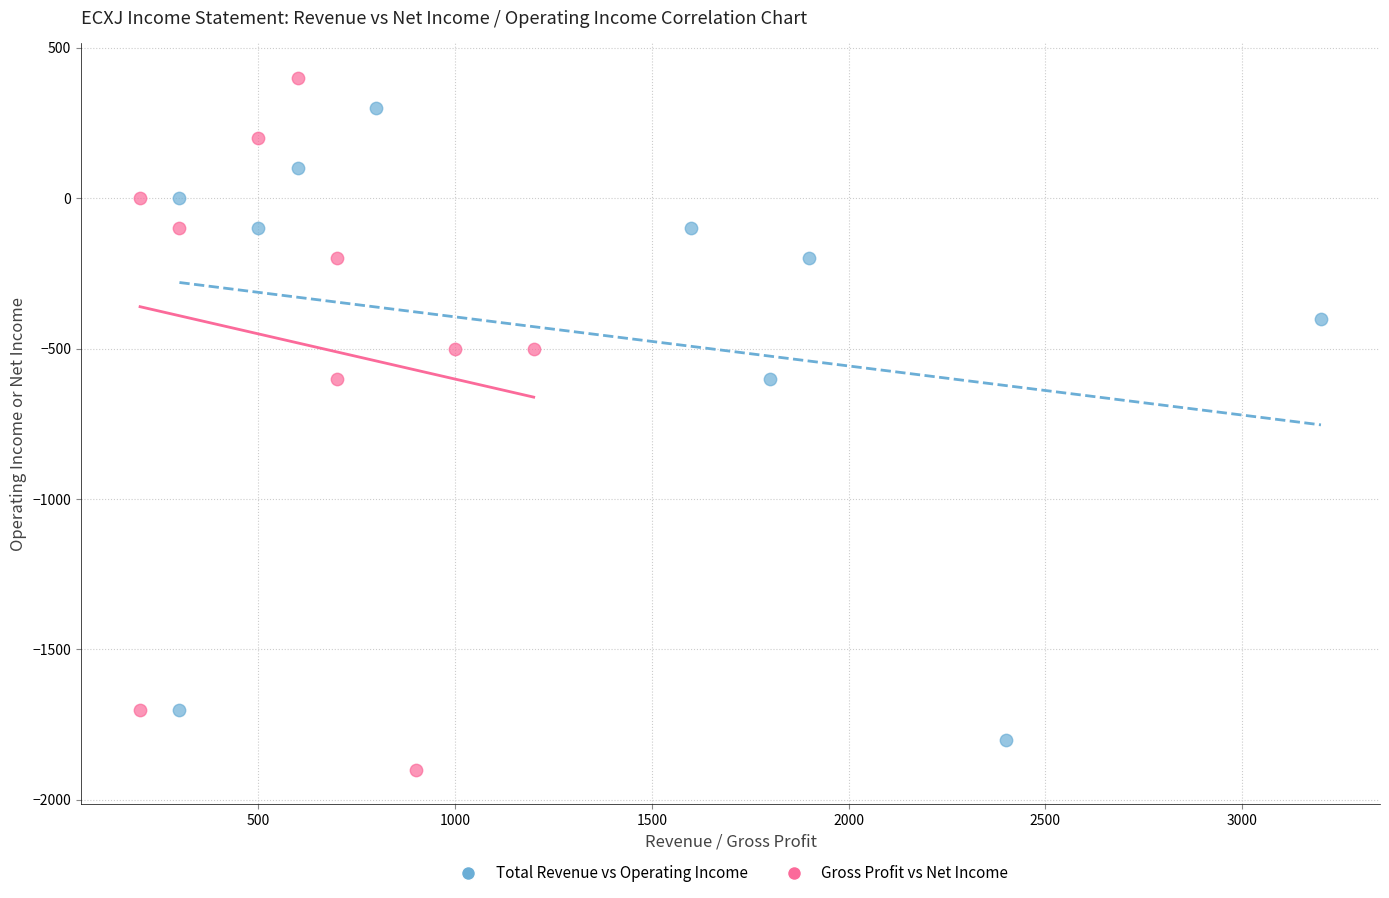

What are all the series names shown in the legend?

Total Revenue vs Operating Income, Gross Profit vs Net Income